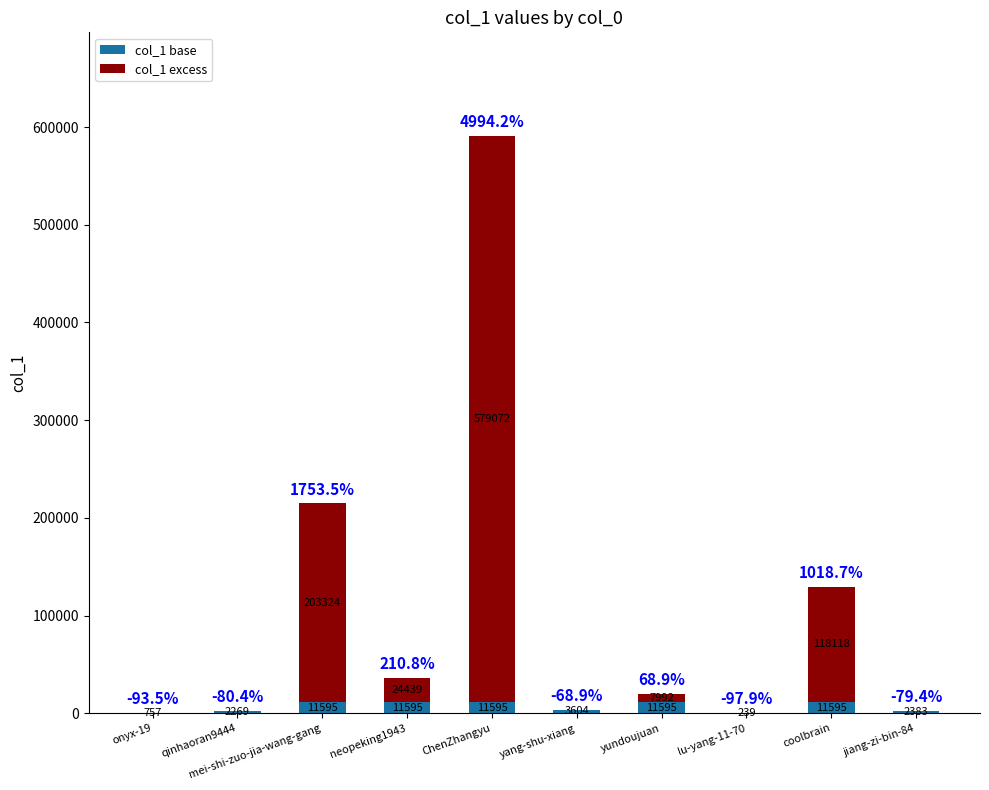

At which label is col_1 base closest to 5917?

yang-shu-xiang